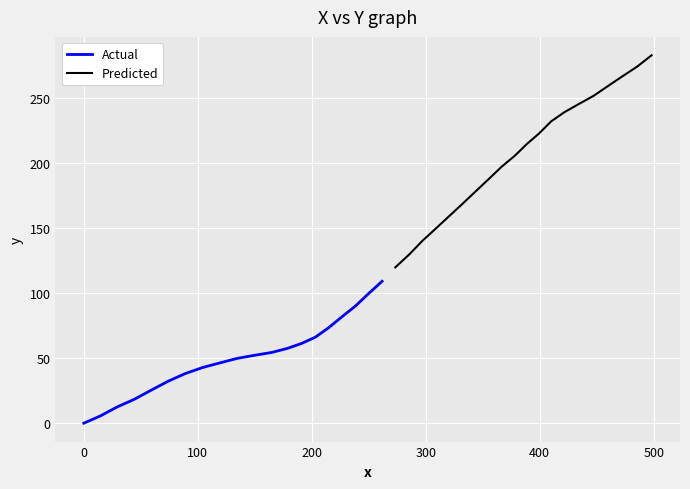

What is the sum of all Predicted values?

4121.1